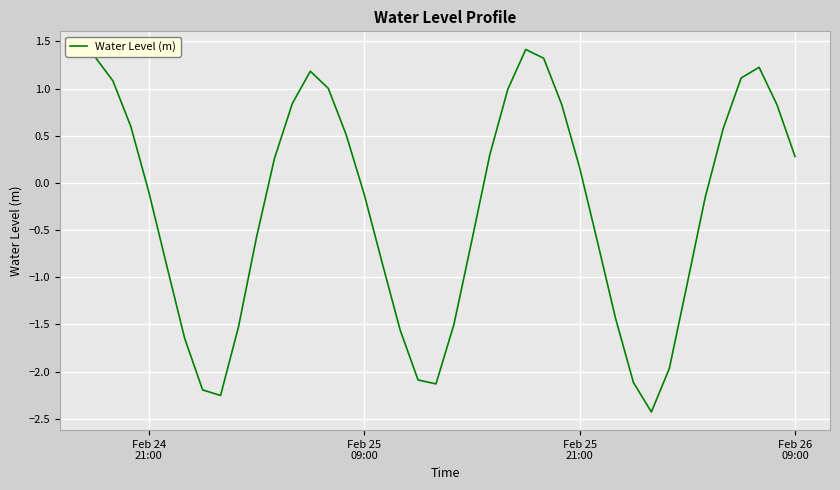

What is the average value?

-0.3